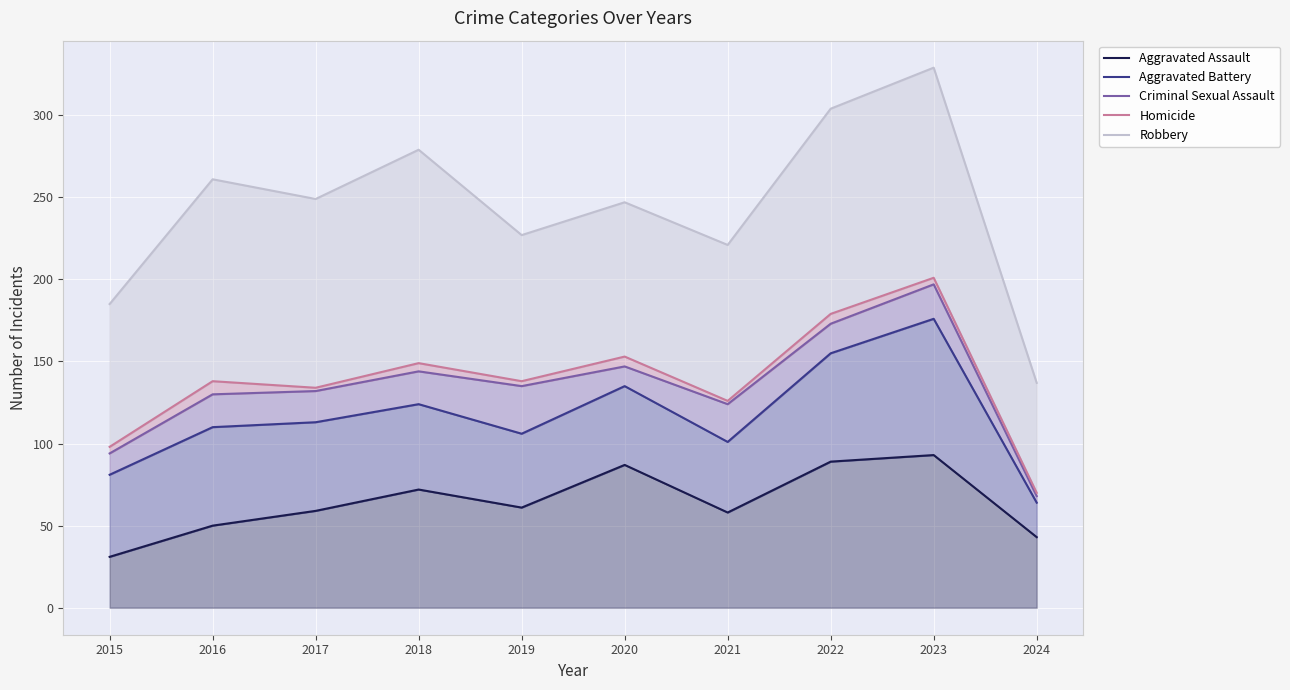

Reading right to left, list all the values displayed in this chart.

Aggravated Assault: 2024=43	2023=93	2022=89	2021=58	2020=87	2019=61	2018=72	2017=59	2016=50	2015=31
Aggravated Battery: 2024=64	2023=176	2022=155	2021=101	2020=135	2019=106	2018=124	2017=113	2016=110	2015=81
Criminal Sexual Assault: 2024=68	2023=197	2022=173	2021=124	2020=147	2019=135	2018=144	2017=132	2016=130	2015=94
Homicide: 2024=70	2023=201	2022=179	2021=126	2020=153	2019=138	2018=149	2017=134	2016=138	2015=98
Robbery: 2024=137	2023=329	2022=304	2021=221	2020=247	2019=227	2018=279	2017=249	2016=261	2015=185